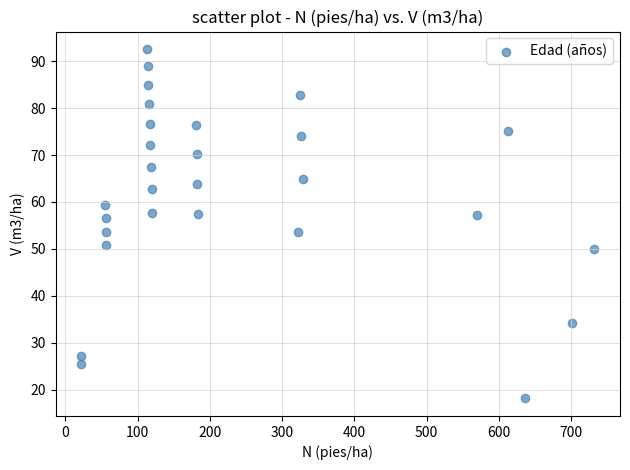

What is the range of X values (max minus min)?

710.3